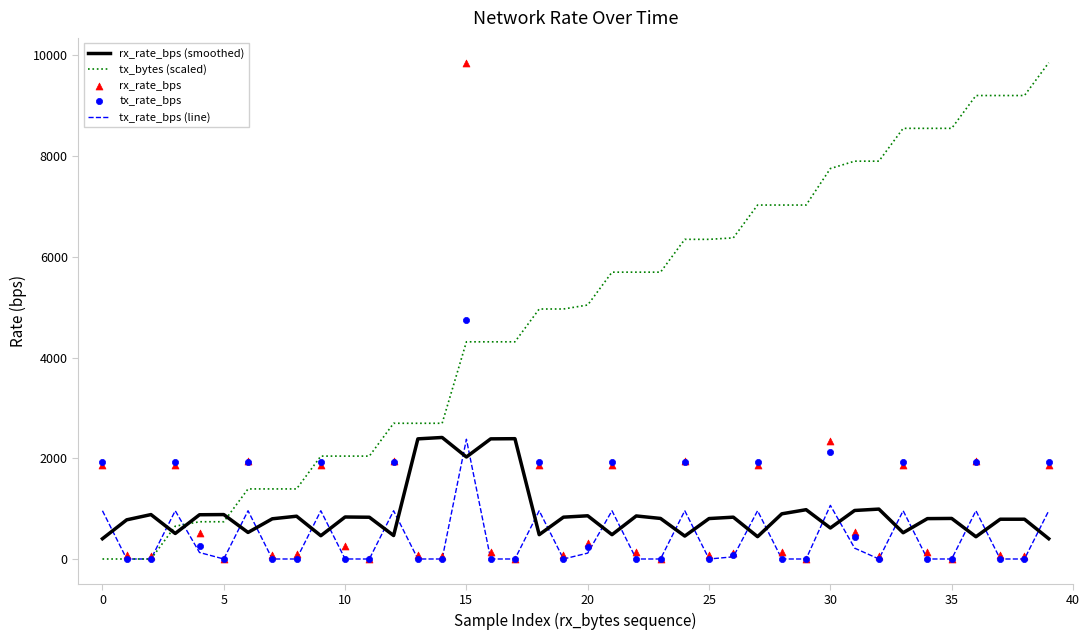

At which category is the sum across all series the highest?

15